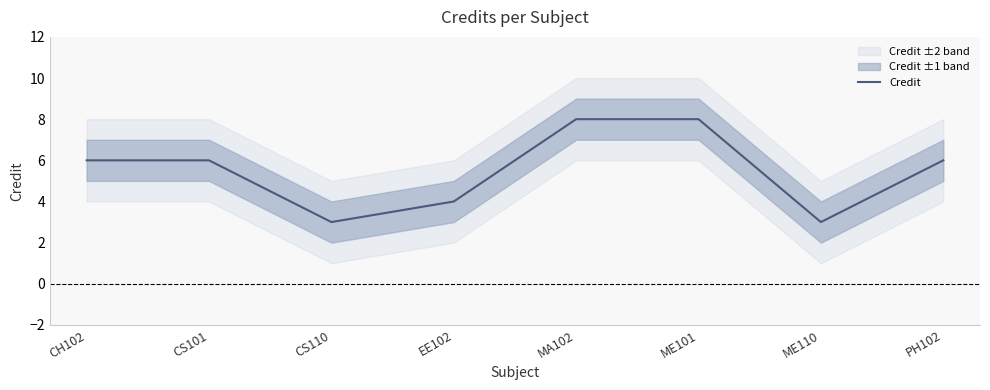

Between ME101 and ME110, which is larger?

ME101